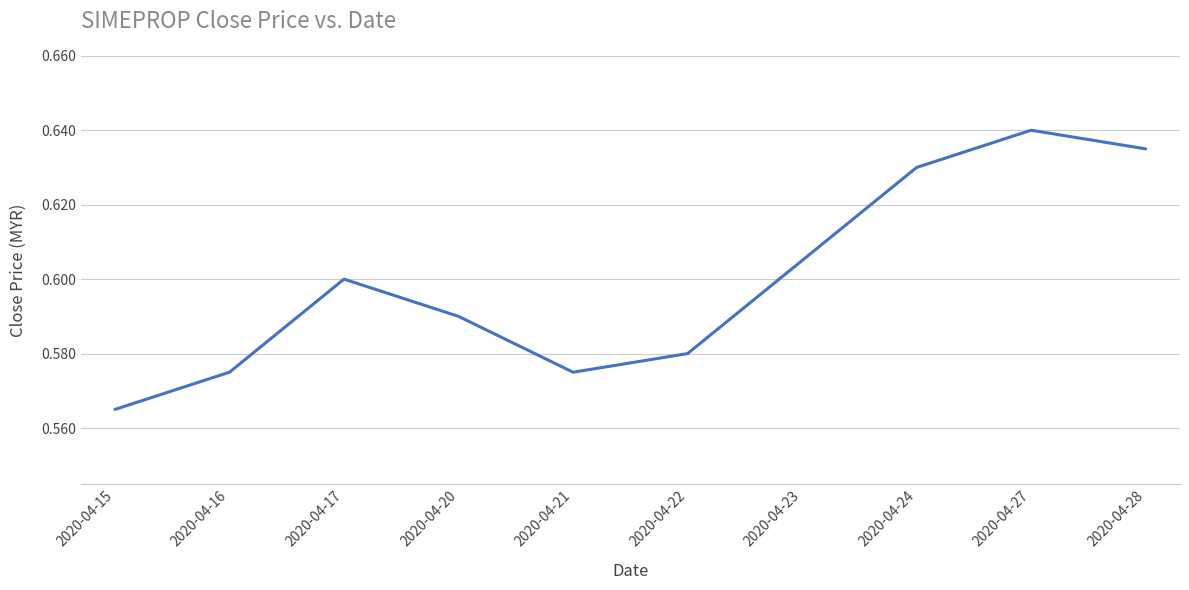

What is the sum of all values?

6.0